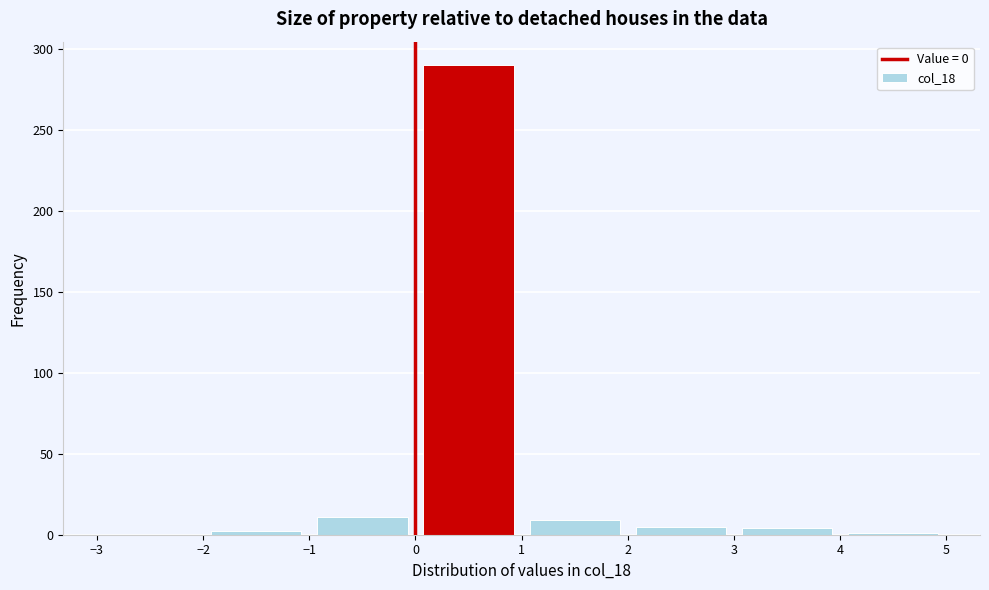

Which range on the x-axis has the tallest bar?

0 to 1